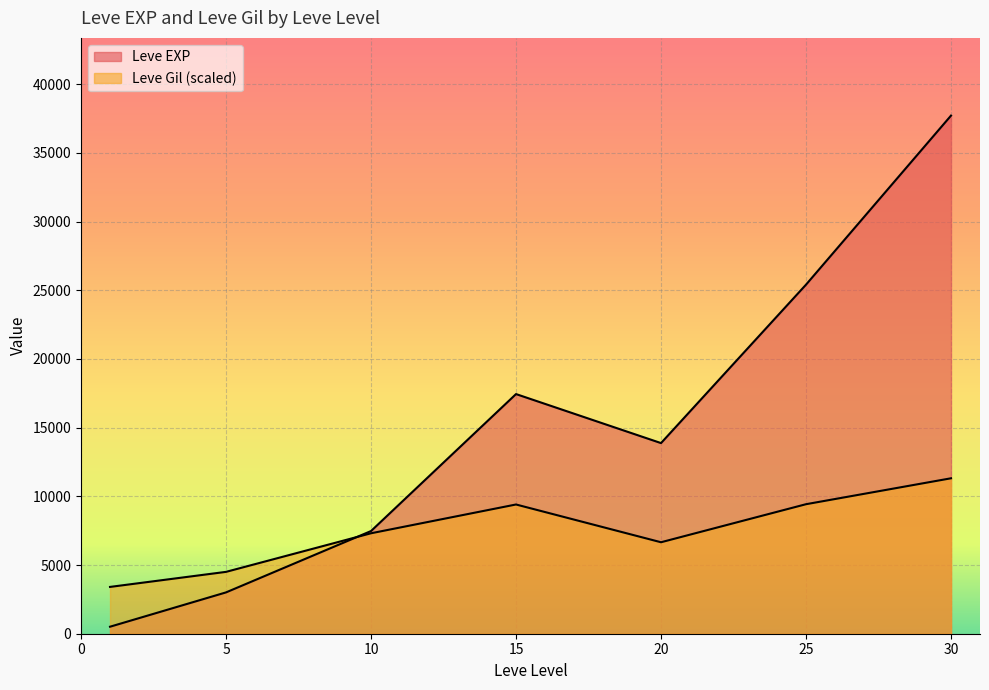

Read the Leve EXP value at 1, to the nearest 50.

650